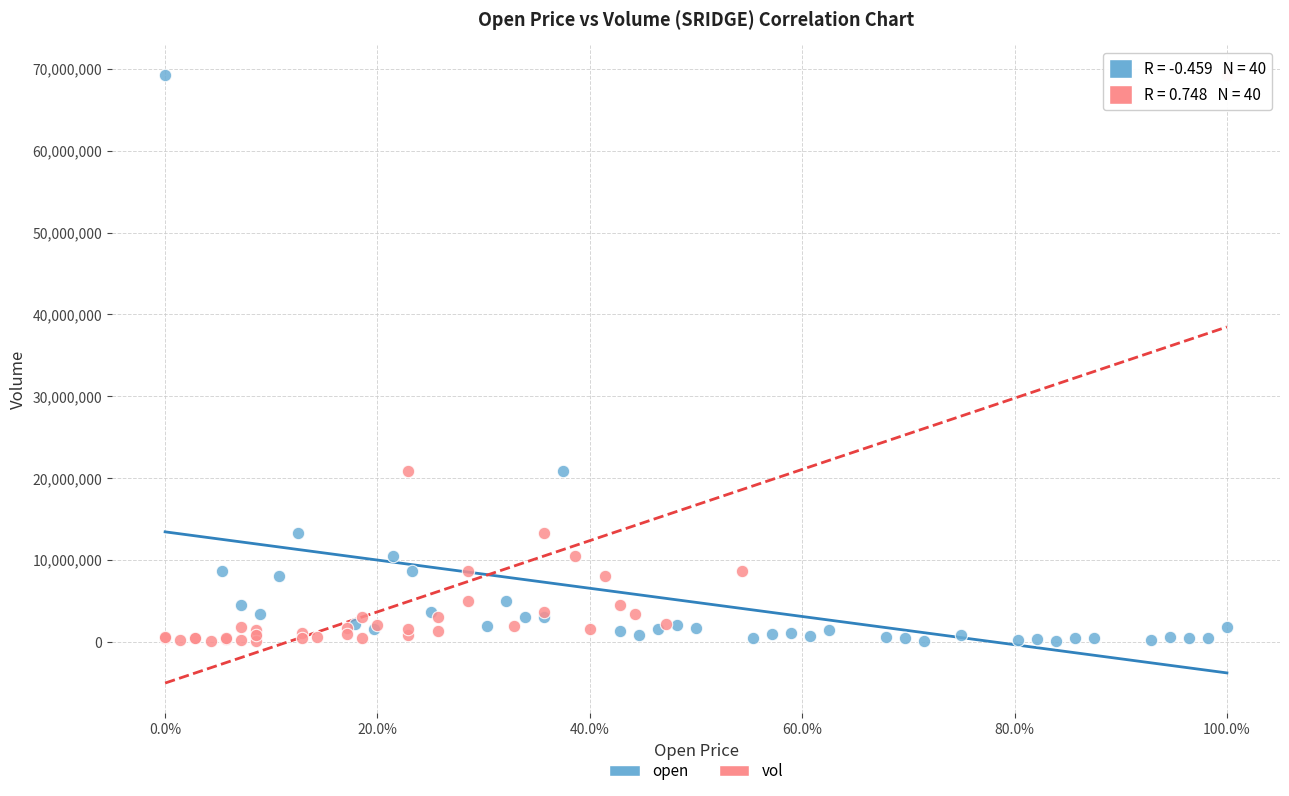

What are all the series names shown in the legend?

open, vol